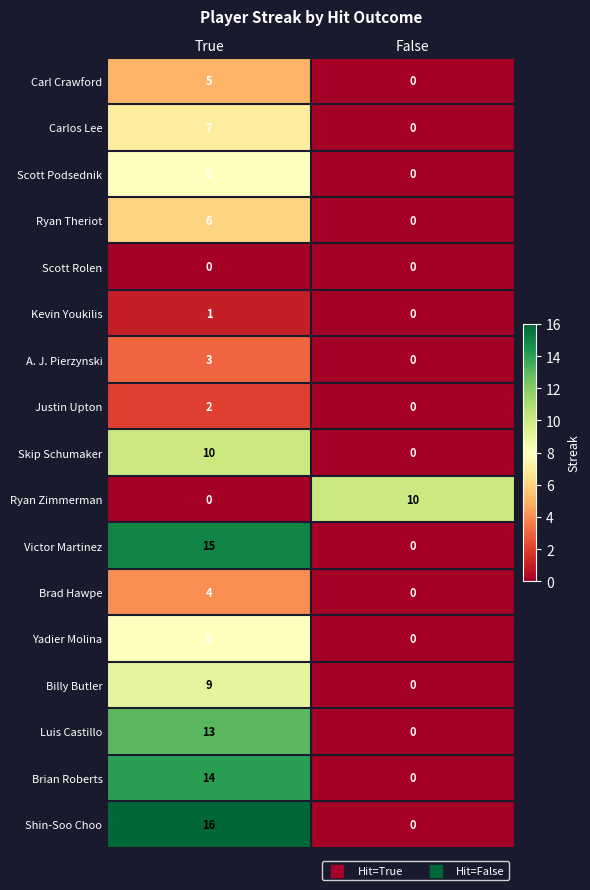

What is the maximum value for Ryan Zimmerman?

10